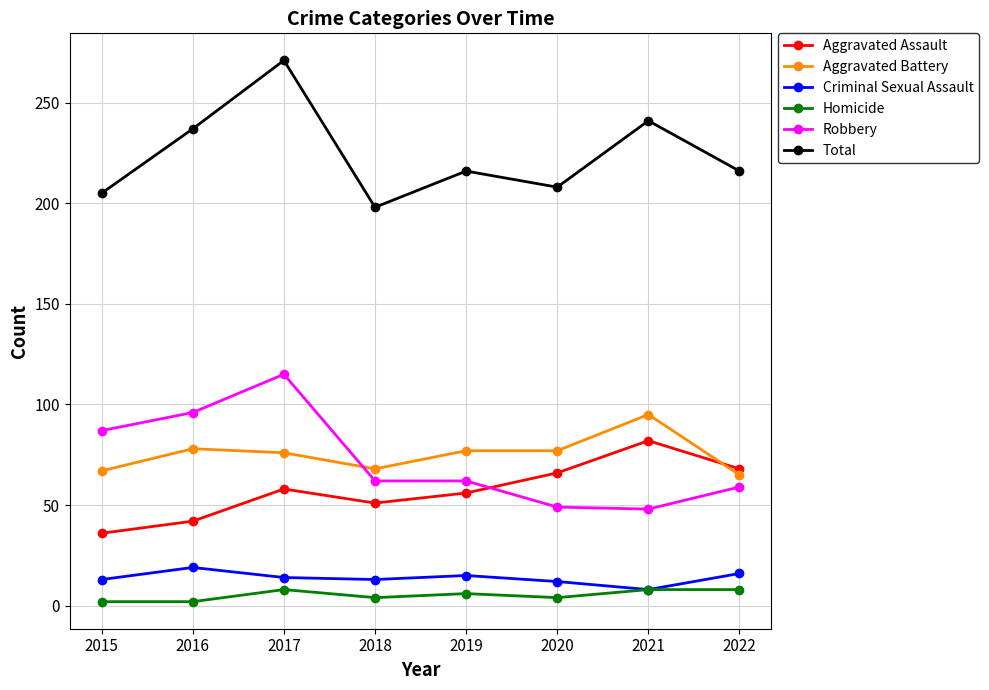

Rank the series at 2016 from lowest to highest value.

Homicide, Criminal Sexual Assault, Aggravated Assault, Aggravated Battery, Robbery, Total